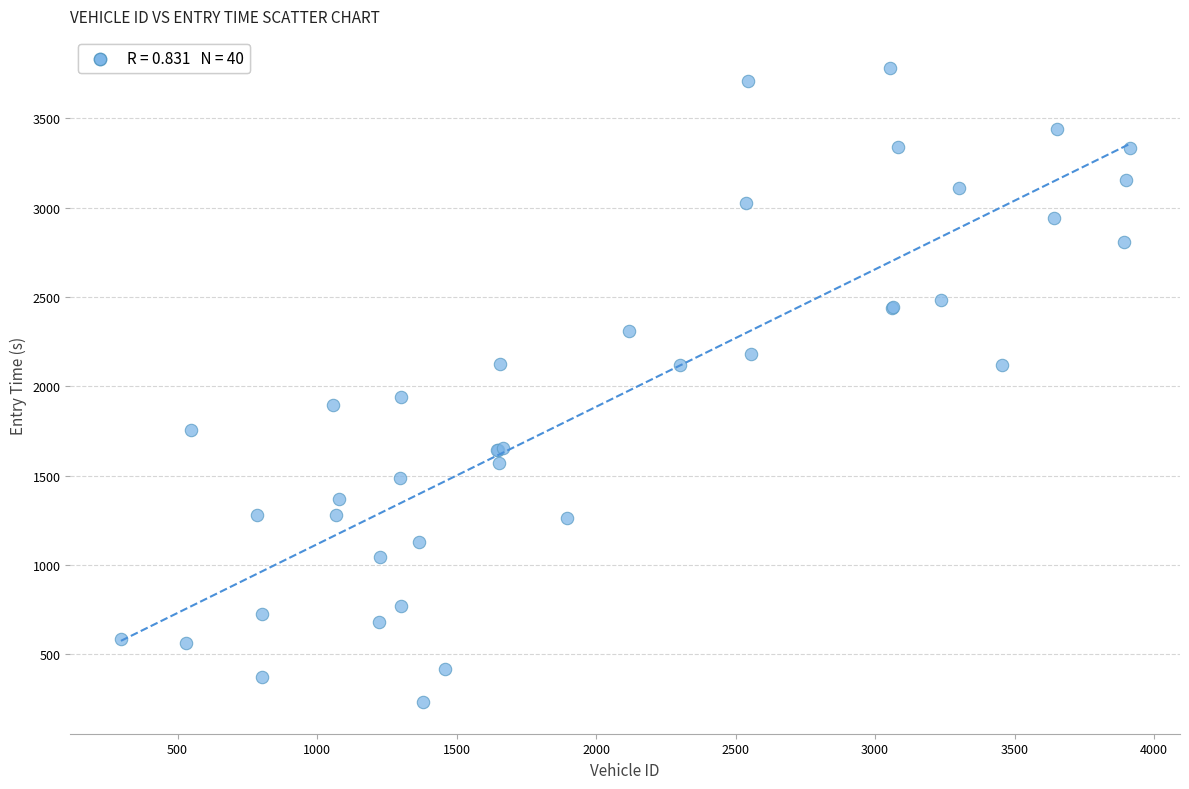

What Y value in the scatter plot is closest to 2008?

1942.0